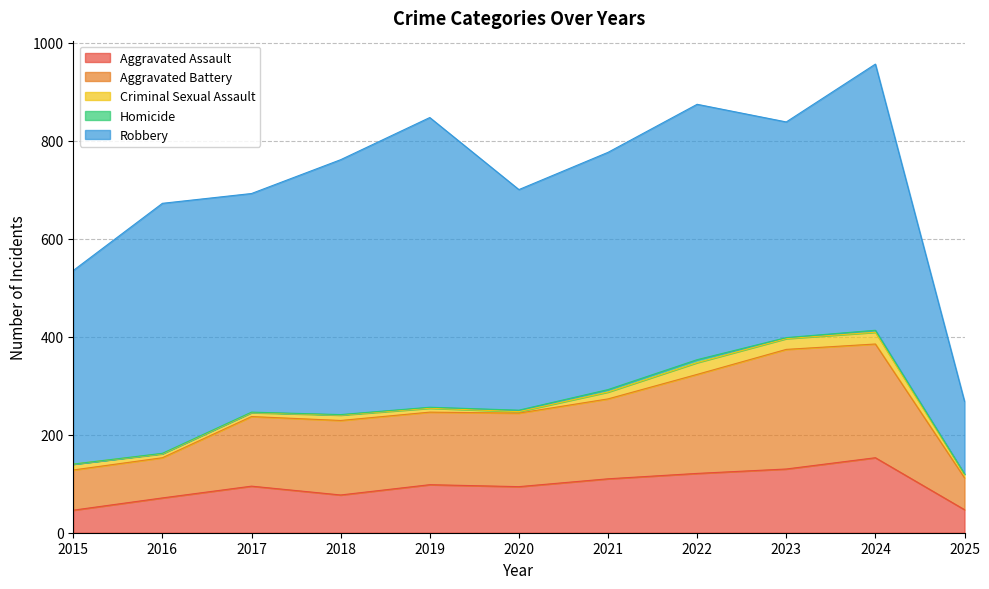

How many categories are shown in the chart?

11